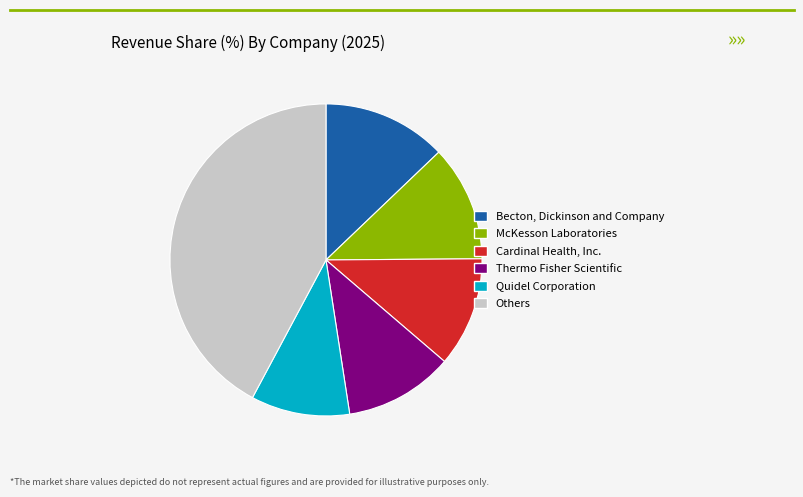

True or false: McKesson Laboratories accounts for 12% of the total.

True